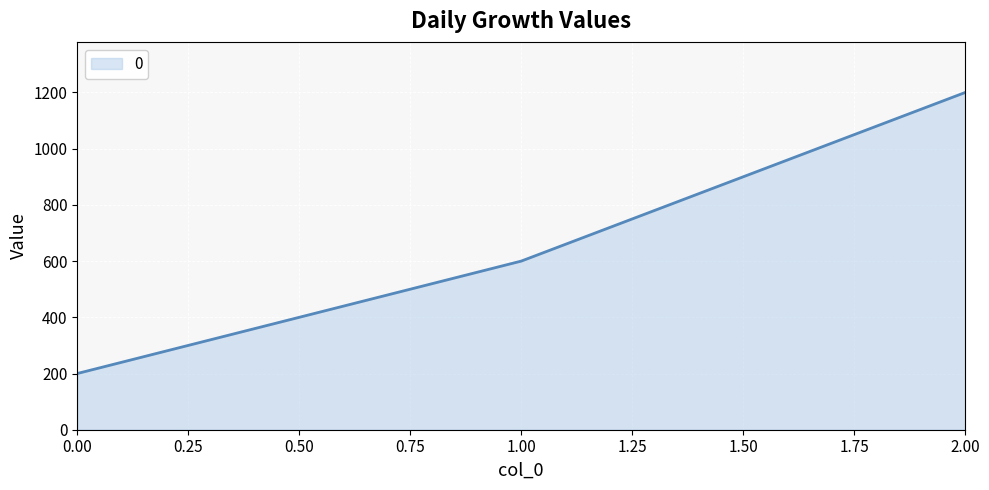

How many lines are shown in the chart?

1